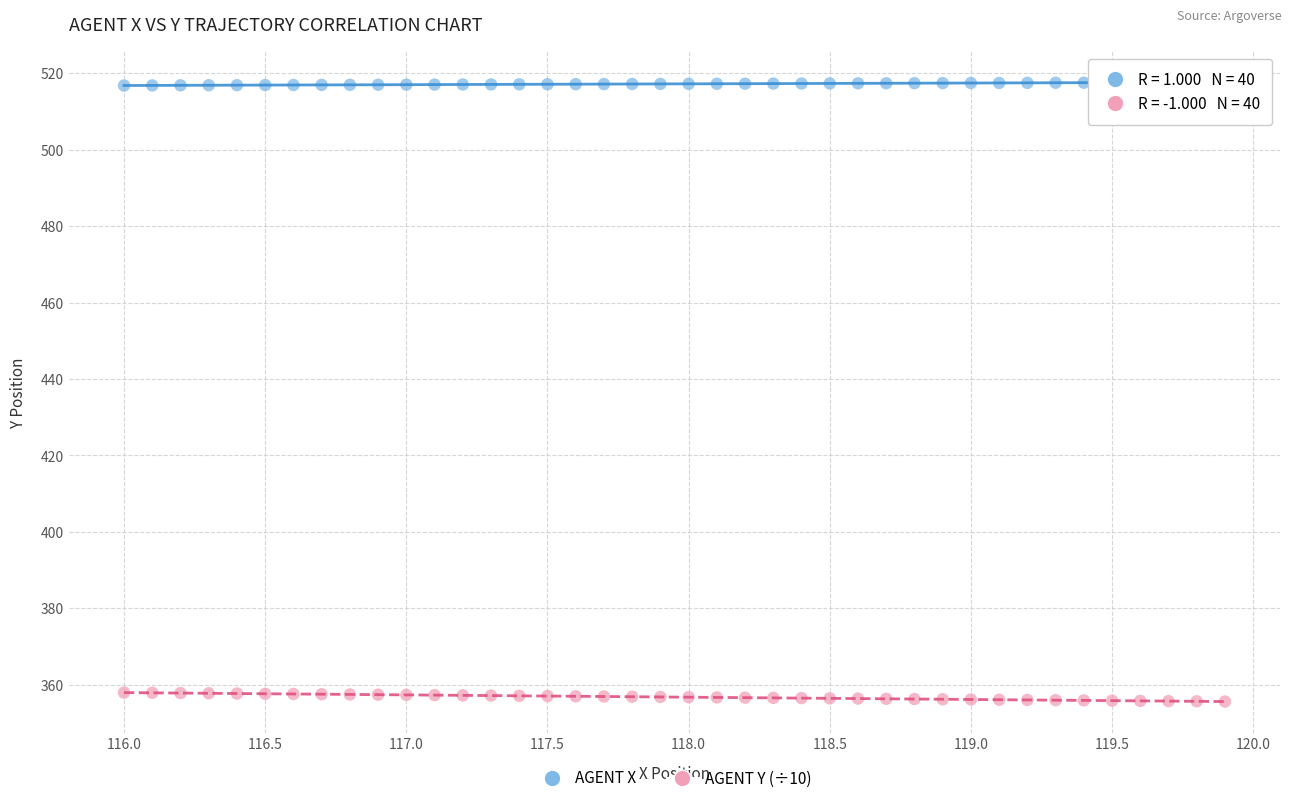

Across all data points, what is the range of Y values (max minus min)?

162.1